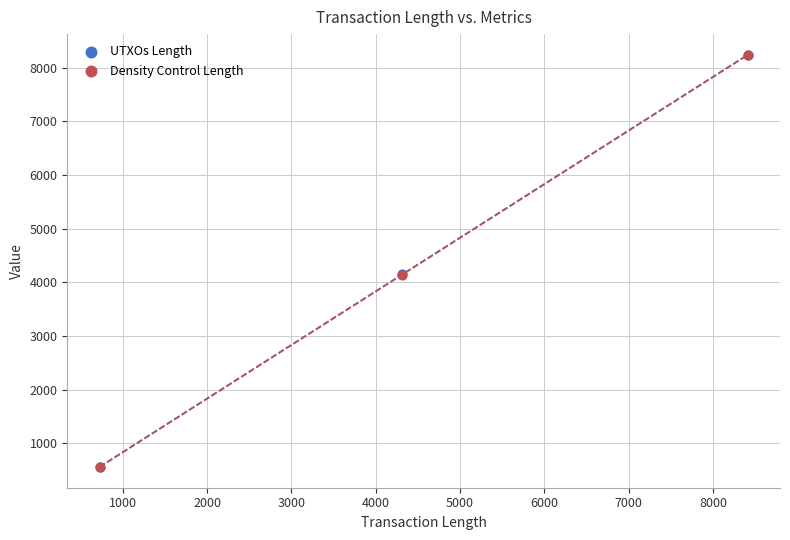

Which series contains the highest Y value?

UTXOs Length